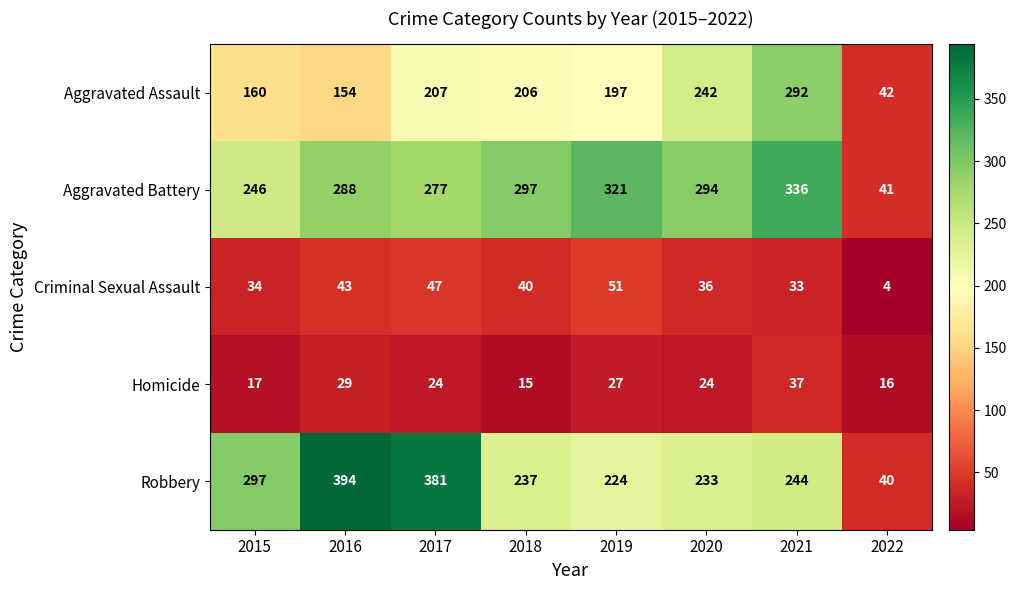

At 2016, list the series in order from smallest to largest.

Homicide, Criminal Sexual Assault, Aggravated Assault, Aggravated Battery, Robbery